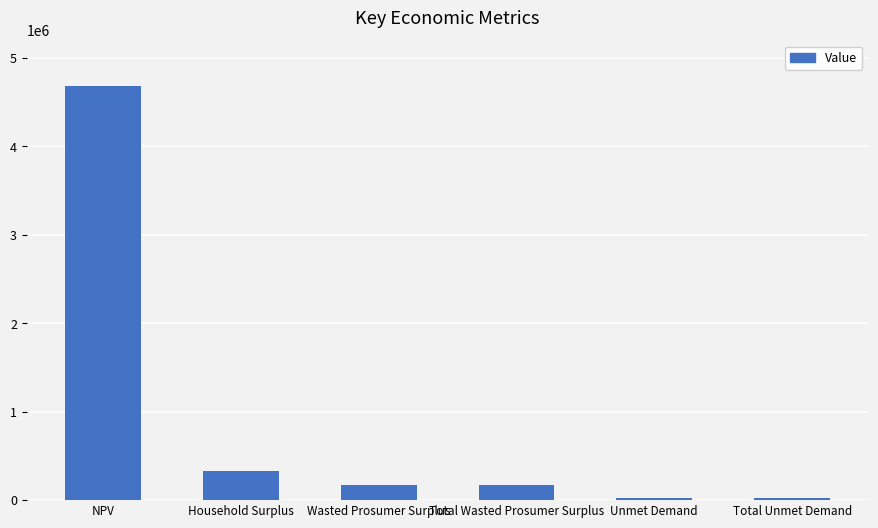

Reading left to right, what are all the values shown in this chart?

NPV=4686284.1	Household Surplus=325040.5	Wasted Prosumer Surplus=173398.7	Total Wasted Prosumer Surplus=173398.7	Unmet Demand=21799.6	Total Unmet Demand=21799.6